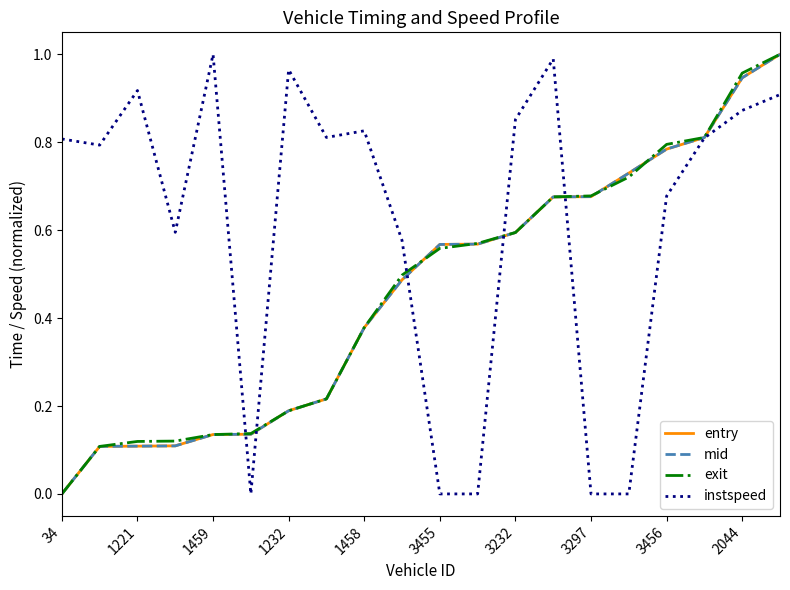

Which series has the largest total across all categories?

instspeed